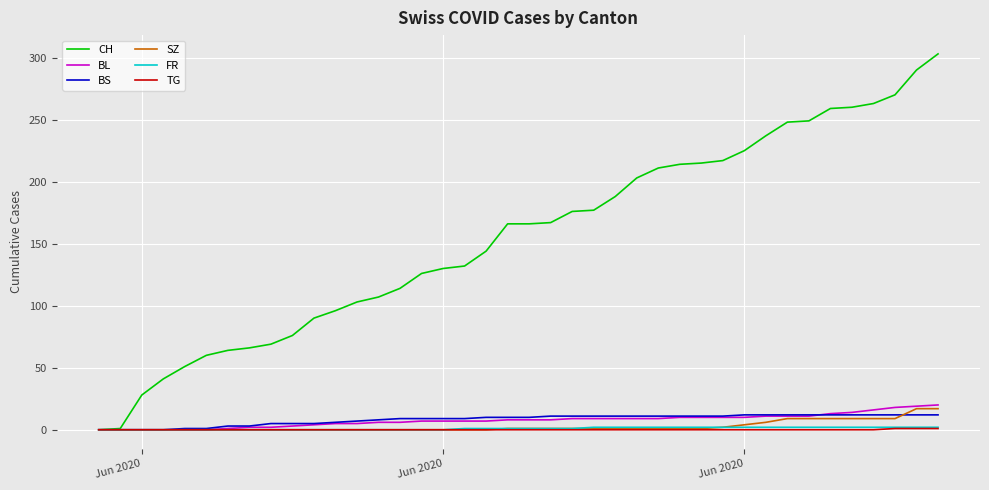

What is the highest value of the CH series?

303